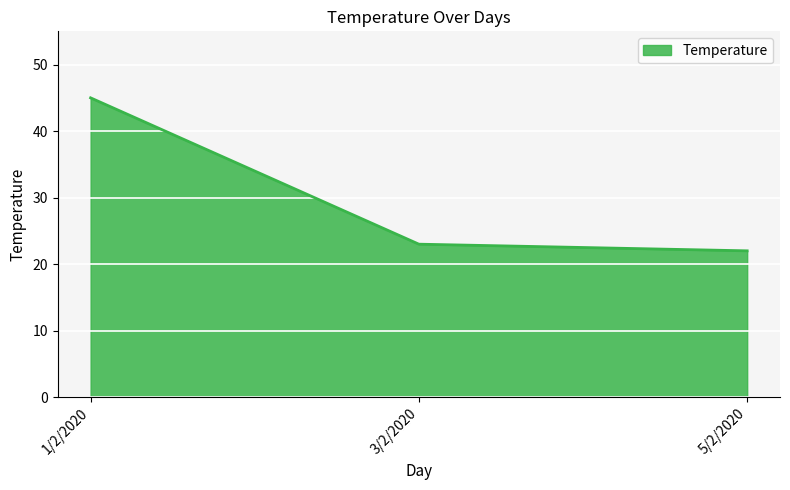

How many lines are shown in the chart?

1